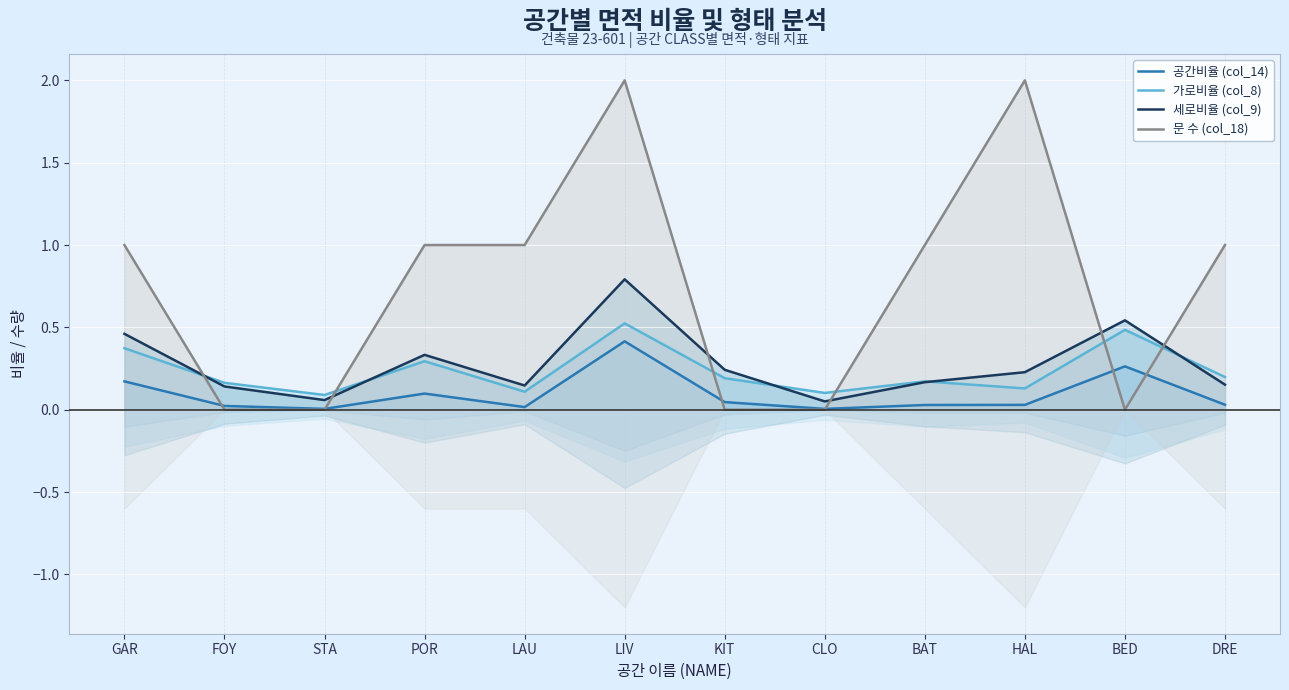

What is the label of the 2nd point from the left?

FOY